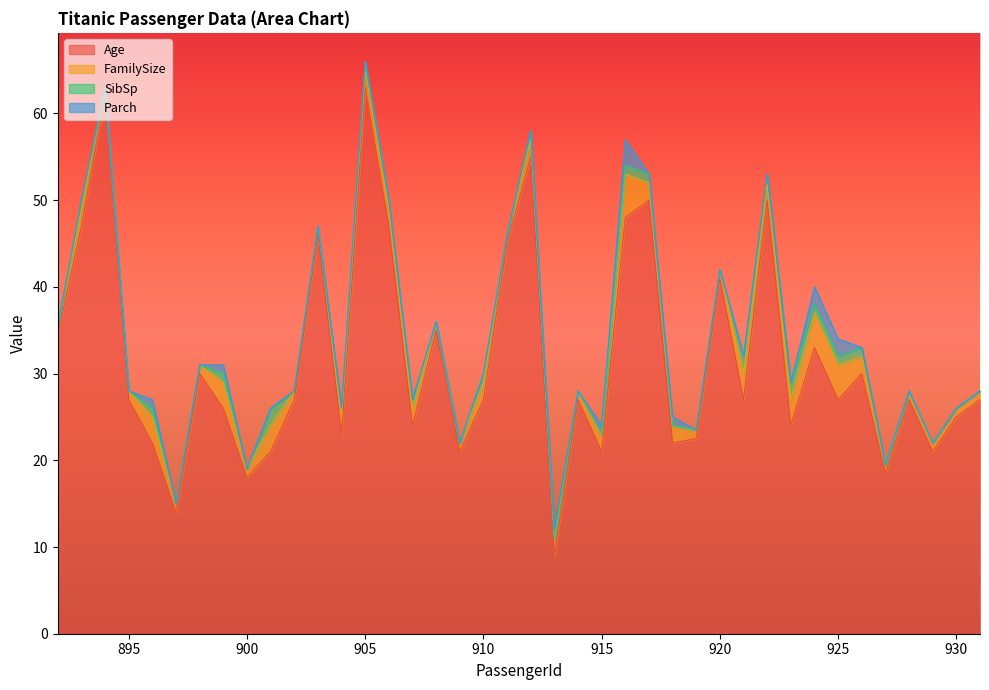

How many interior local valleys does the FamilySize series have?

4